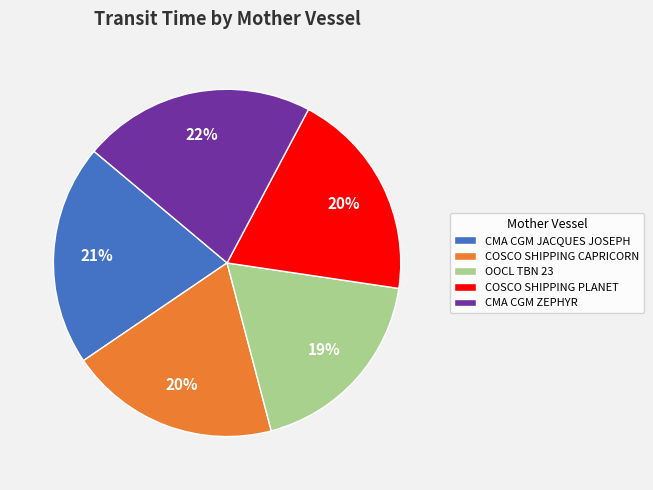

Is the sum of OOCL TBN 23 and COSCO SHIPPING PLANET greater than half?

No